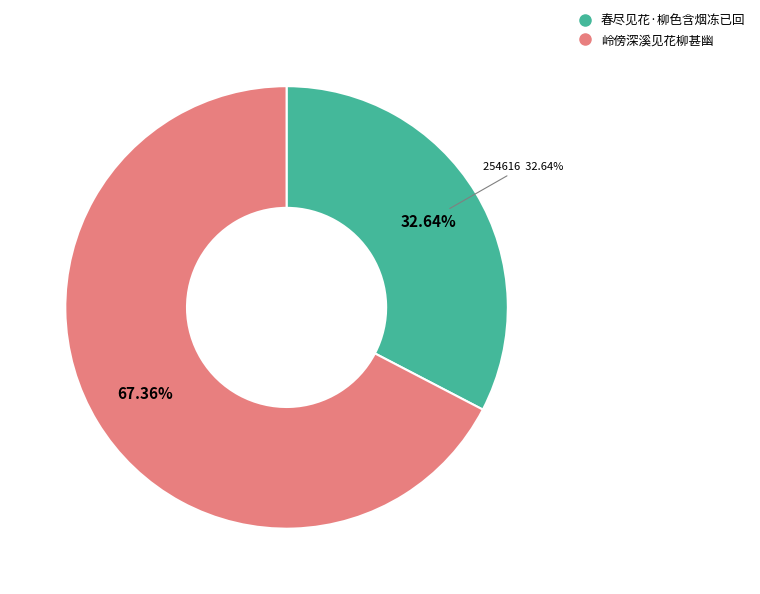

Which category has the smallest portion of the pie?

春尽见花·柳色含烟冻已回